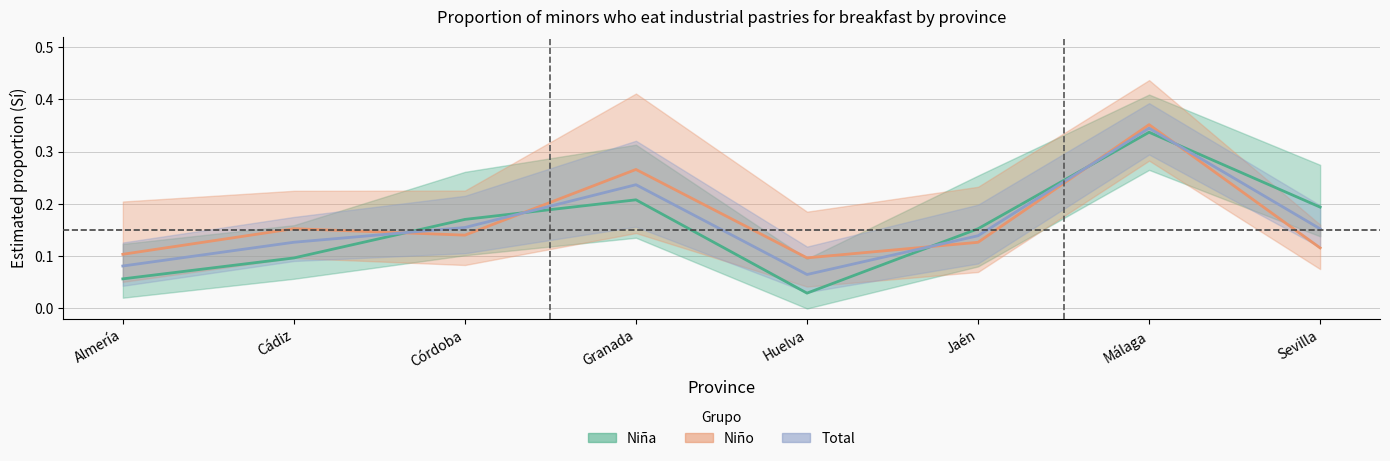

How many series are shown in this chart?

3